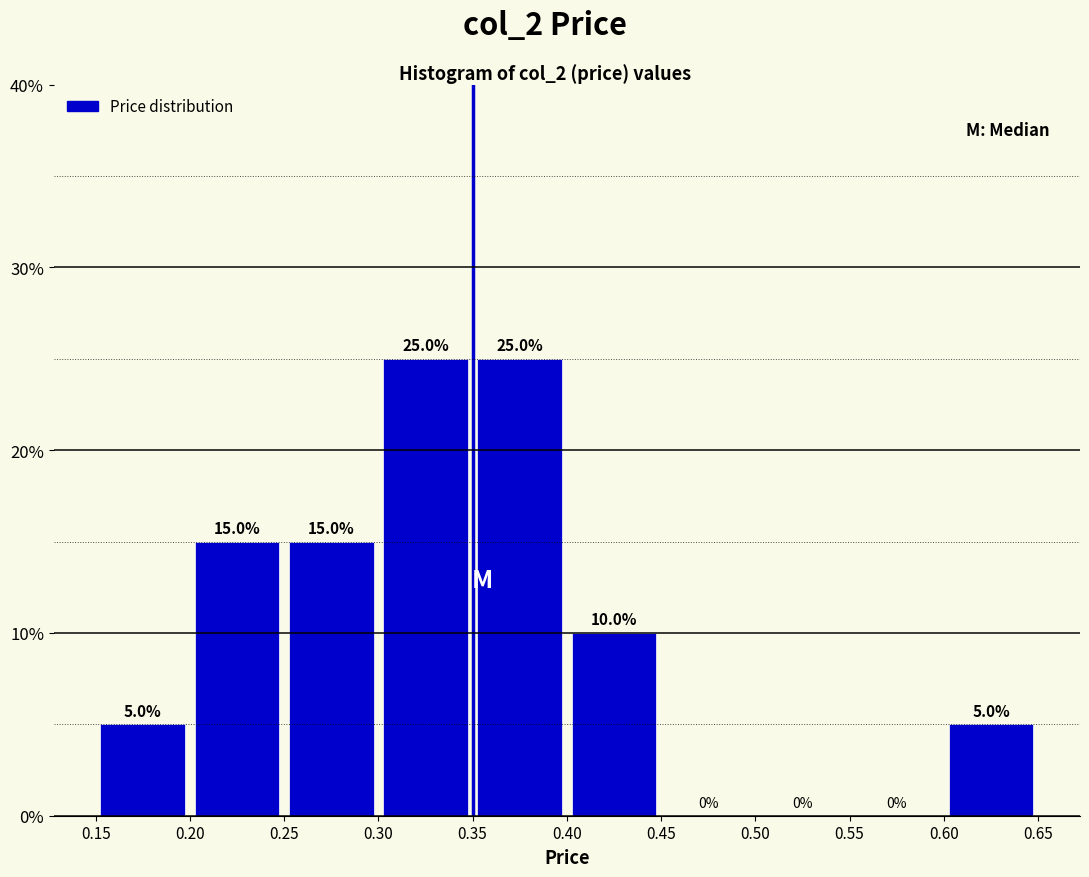

How tall is the bar that spans 0.30 to 0.35 on the x-axis?

25.0